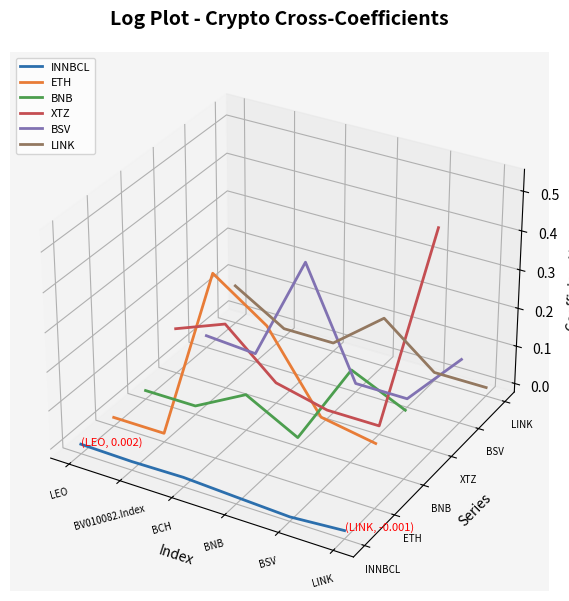

True or false: BNB has a value of -0.0 at LEO.

True